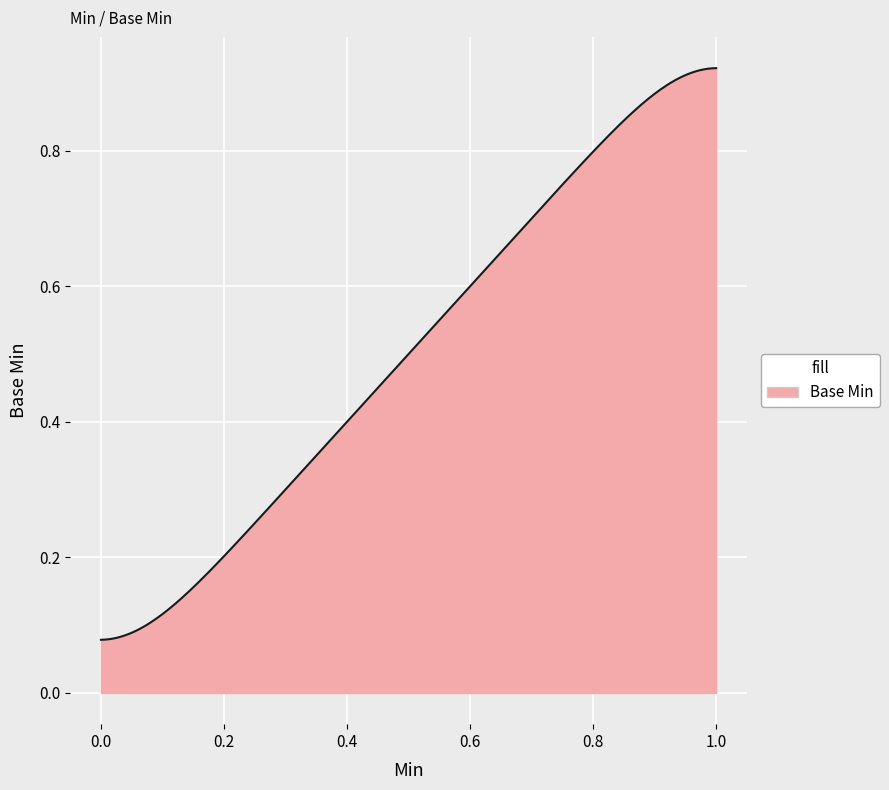

Does the chart display data point markers on the line(s)?

No